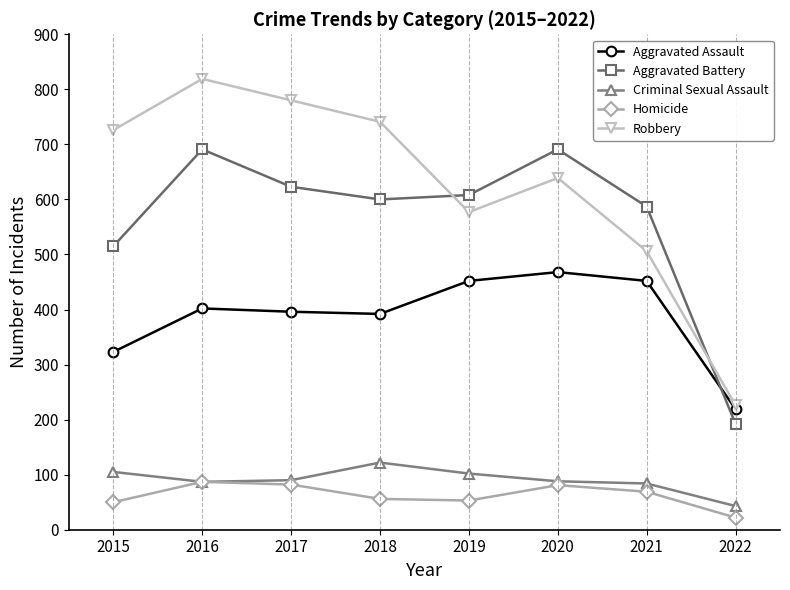

True or false: Criminal Sexual Assault and Robbery intersect in this chart.

False